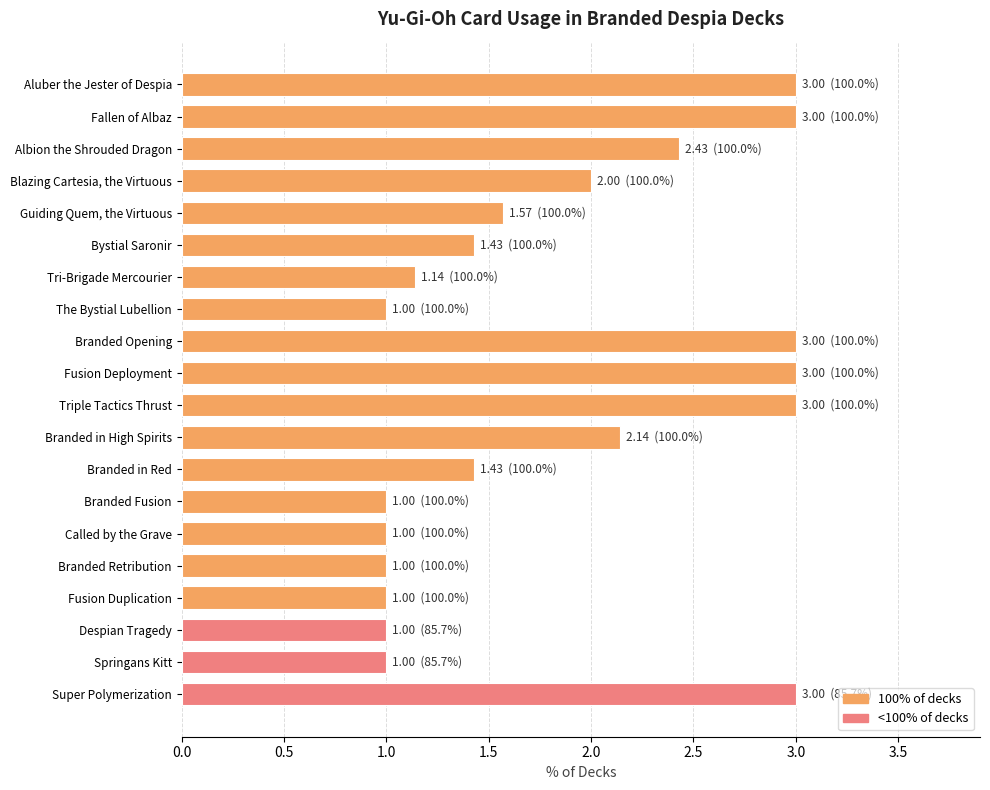

What is the value of the 15th bar from the top?

1.0